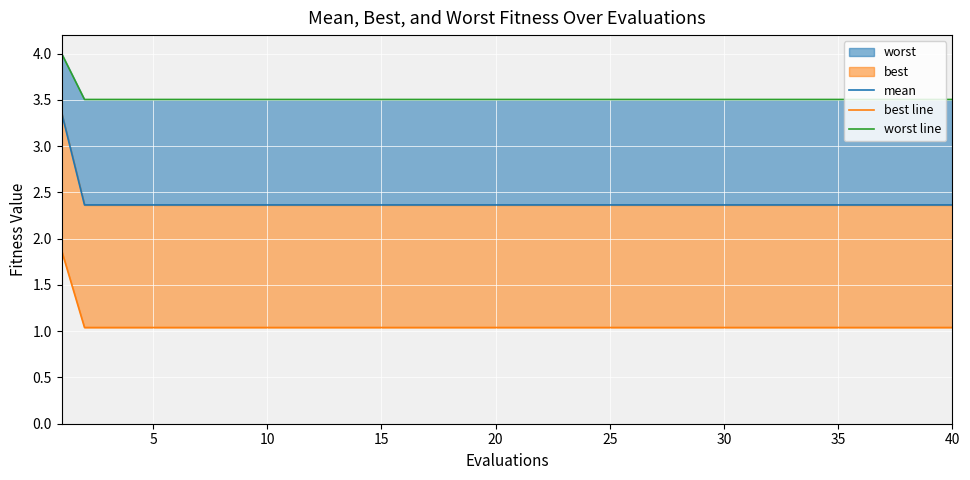

True or false: best line and mean intersect in this chart.

False